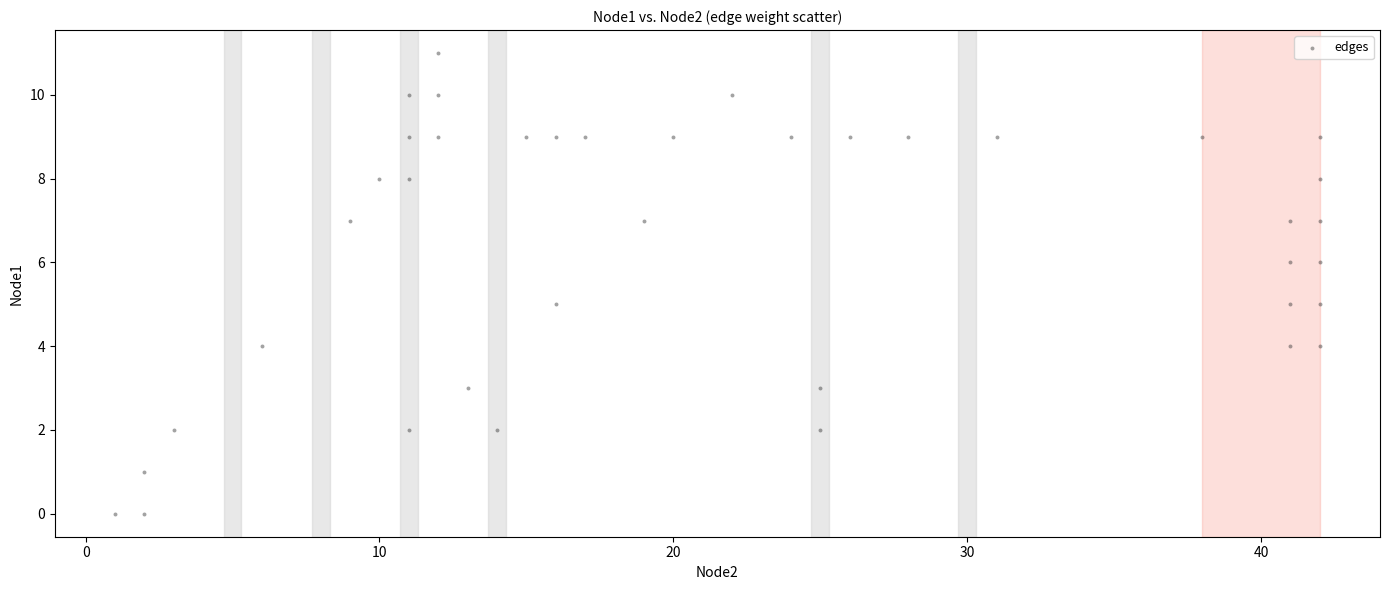

What is the range of Y values (max minus min)?

11